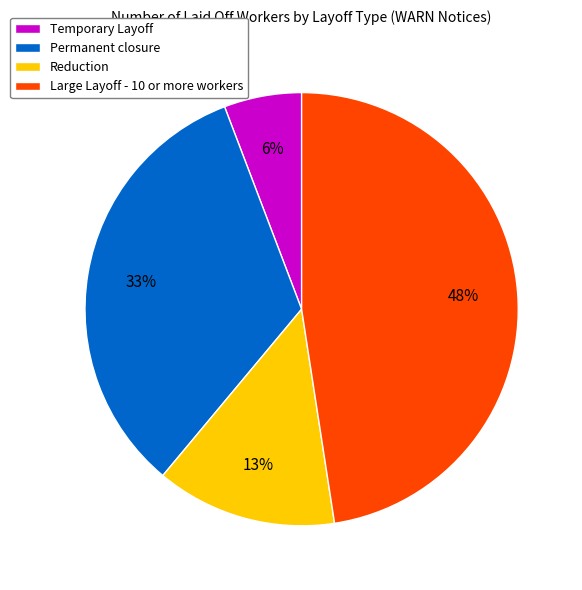

Which slice is the smallest?

Temporary Layoff